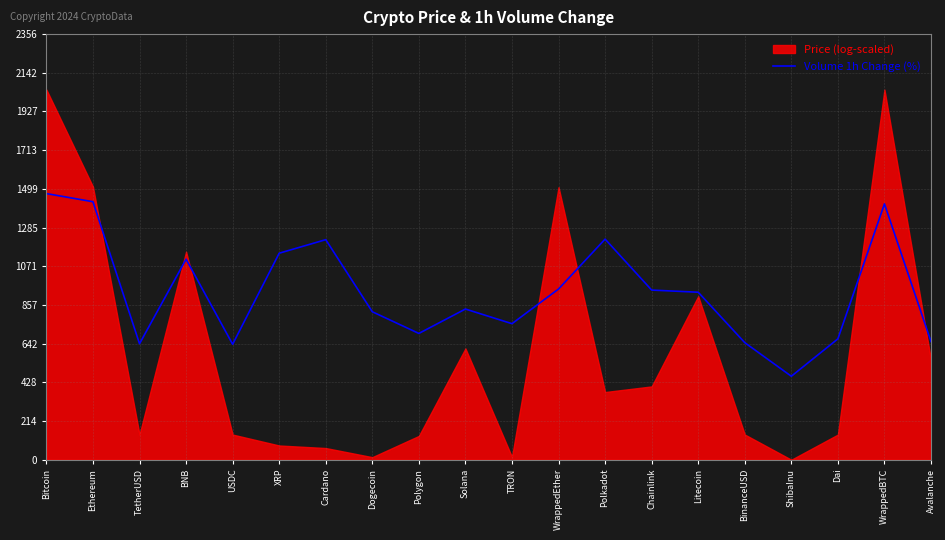

What is the lowest value of the Volume 1h Change (%) series?

462.0